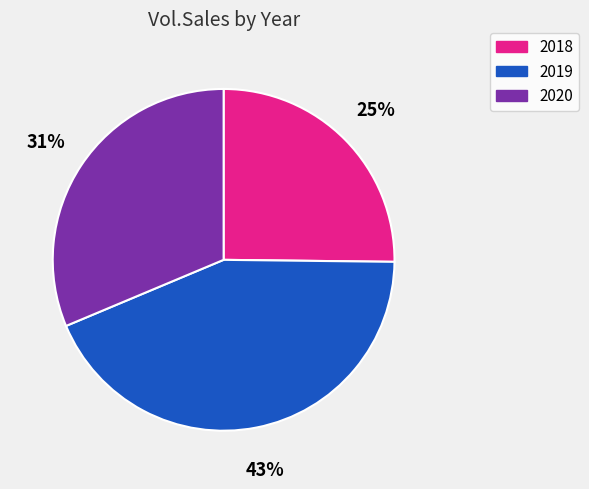

To the nearest percent, what is the difference between the largest and smallest slice percentages?

18%